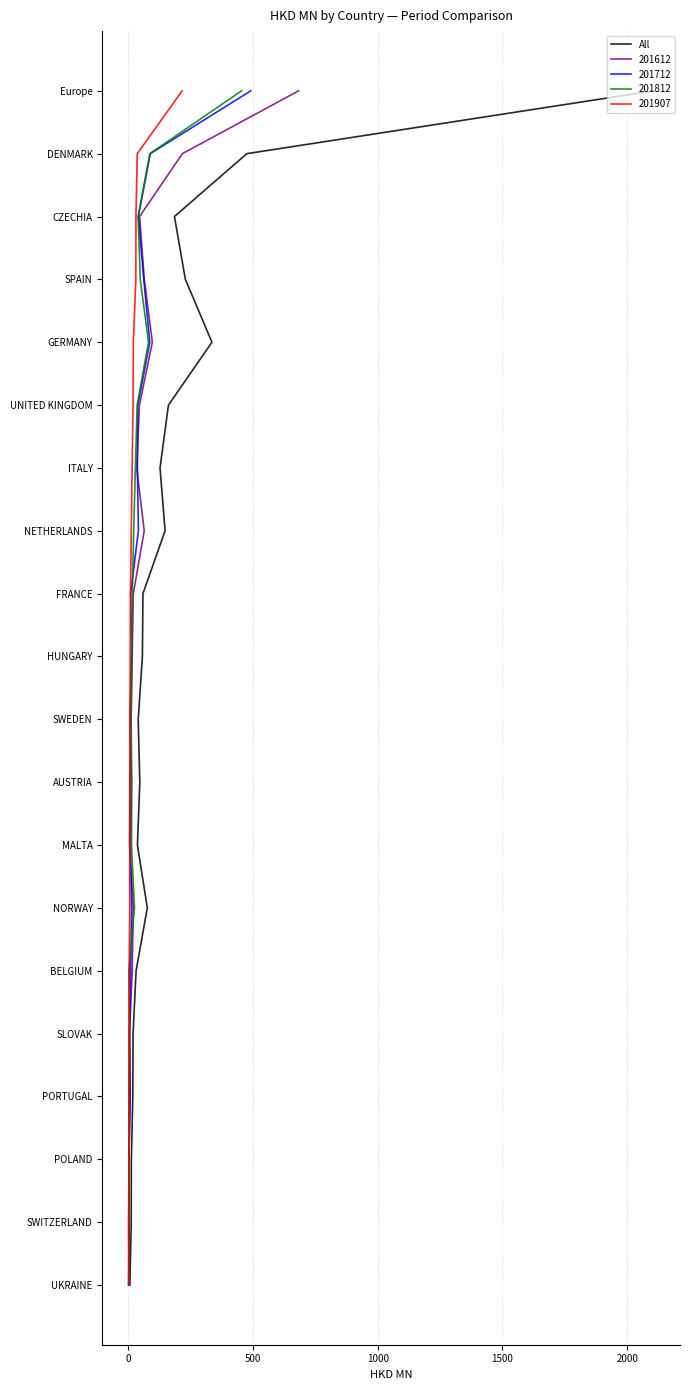

How many values are below 10?

10